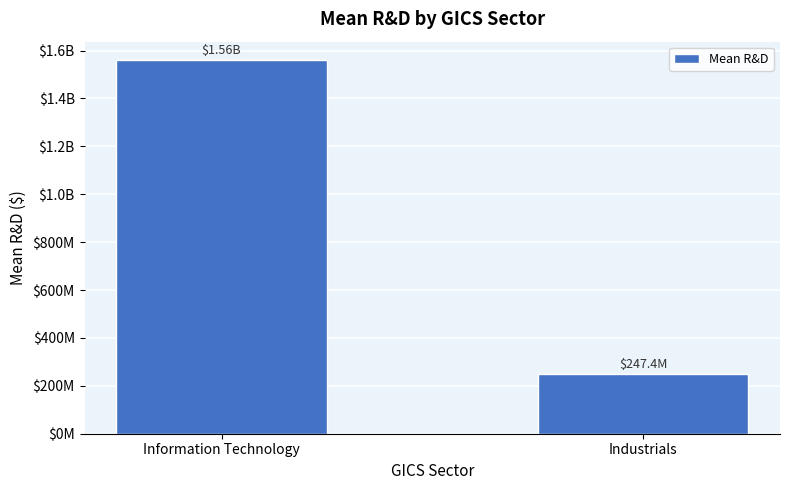

Are the bars horizontal?

No